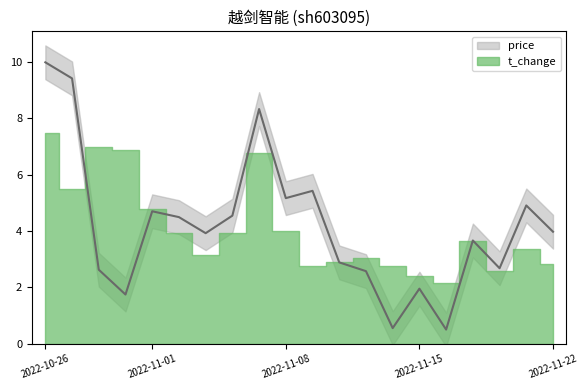

Between 2022-11-17 and 2022-10-26, which is larger?

2022-10-26